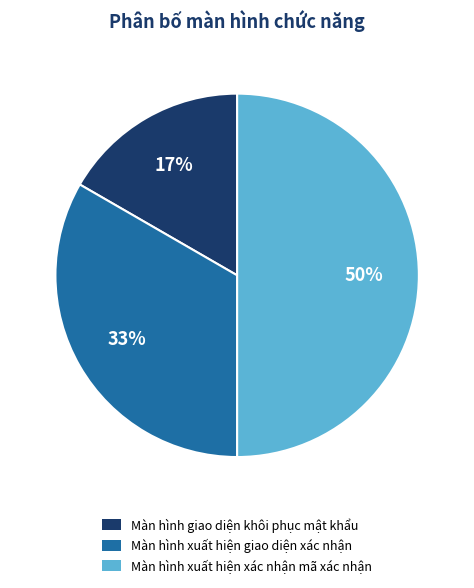

Which slice is the largest?

Màn hình xuất hiện xác nhận mã xác nhận